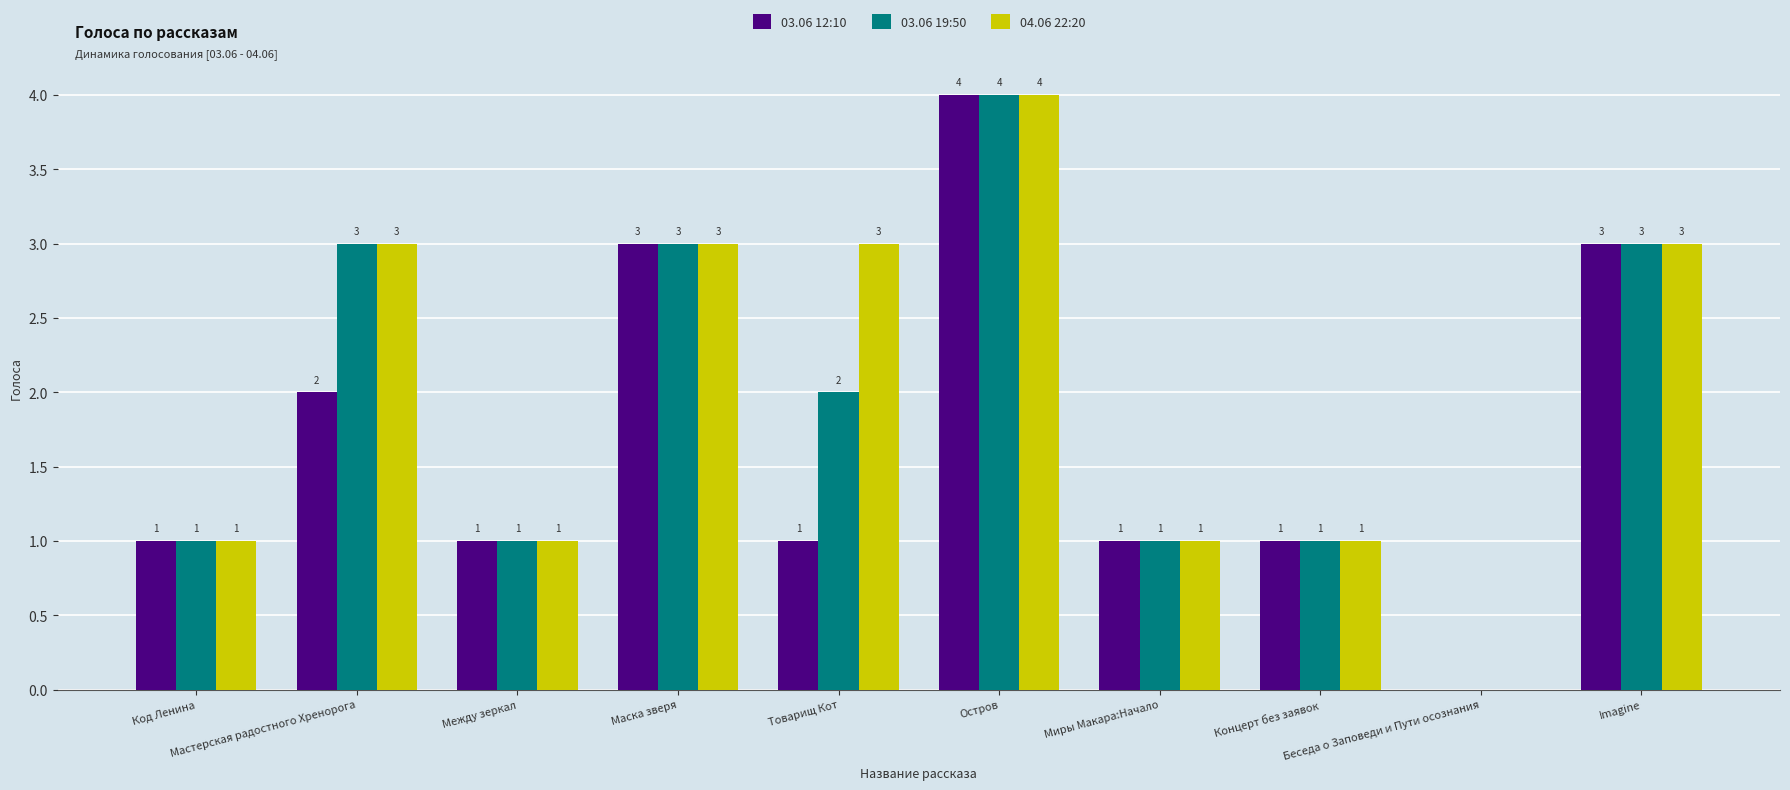

What is the sum of all 04.06 22:20 values?

20